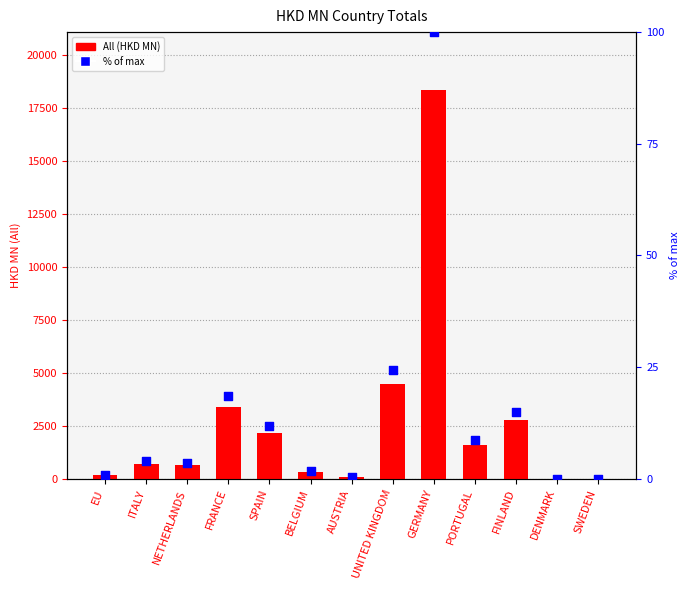

Is the value of All (HKD MN) at PORTUGAL greater than the value of % of max (rank) at PORTUGAL?

Yes